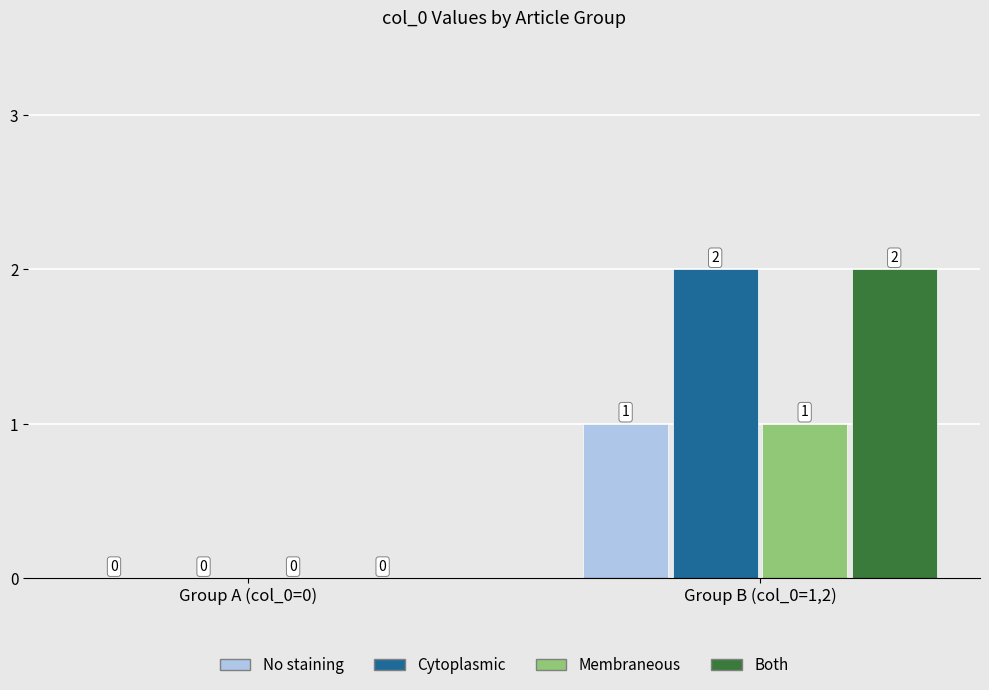

The Cytoplasmic series shows 1 at Group A (col_0=0). True or false?

False